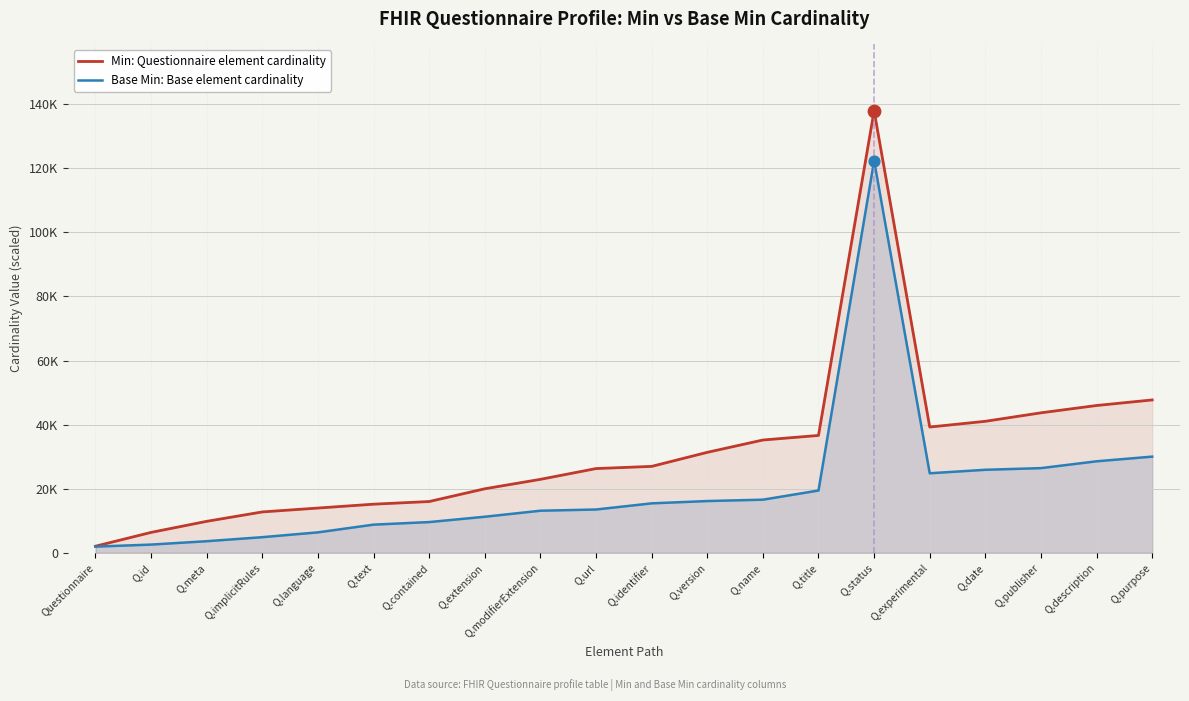

Which series reaches the minimum Y coordinate?

Base Min: Base element cardinality